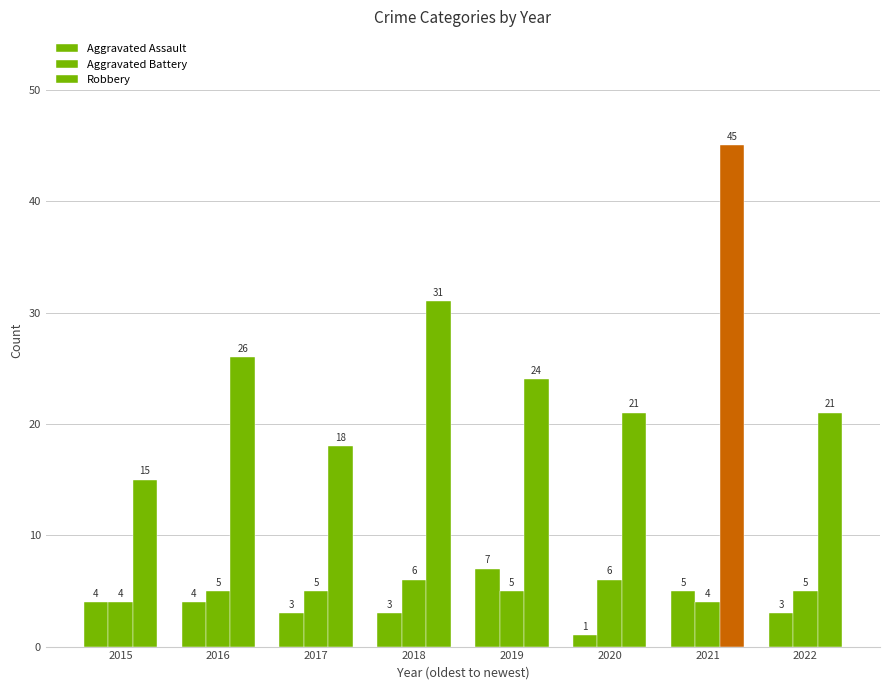

How many values in the Aggravated Assault series are below 4?

4